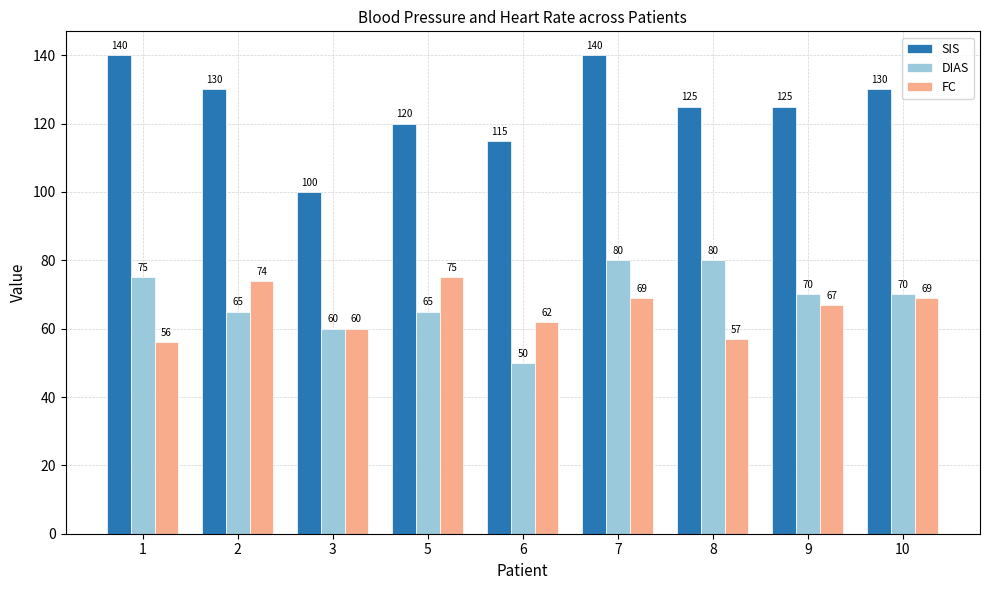

Which category has the highest value in the FC series?

5